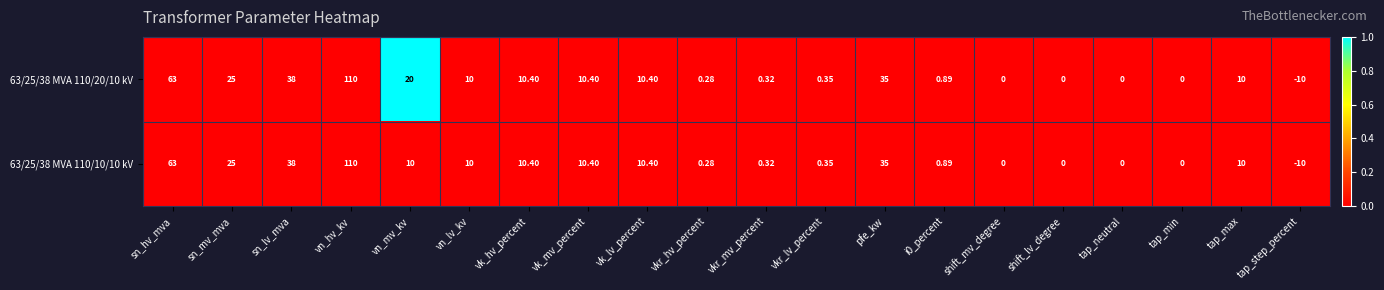

Where does the 63/25/38 MVA 110/10/10 kV series first go above 10?

sn_hv_mva